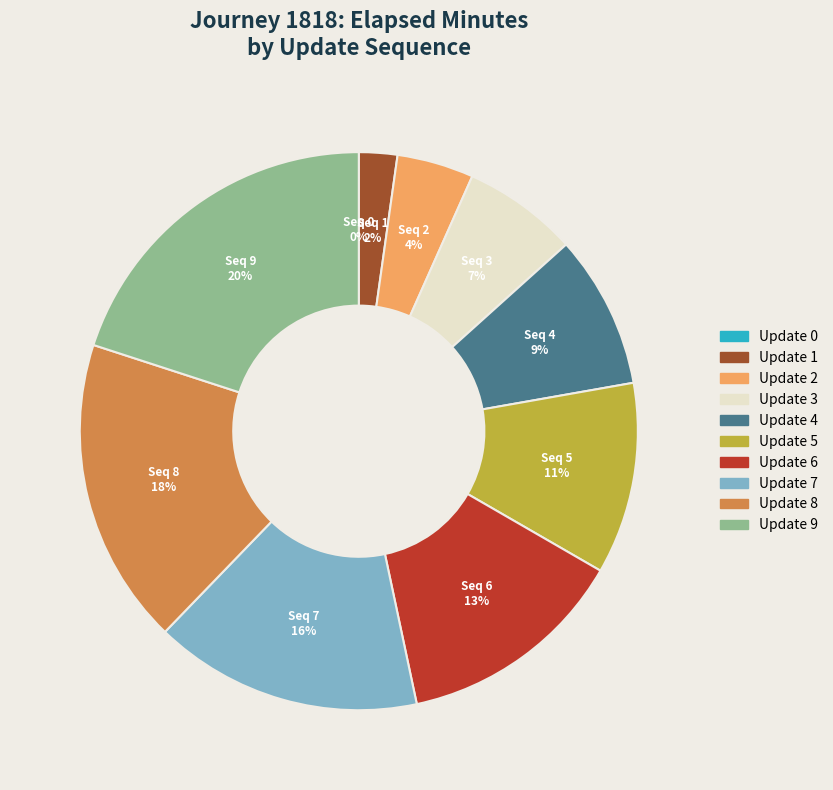

Is there any slice that represents more than half of the pie?

No